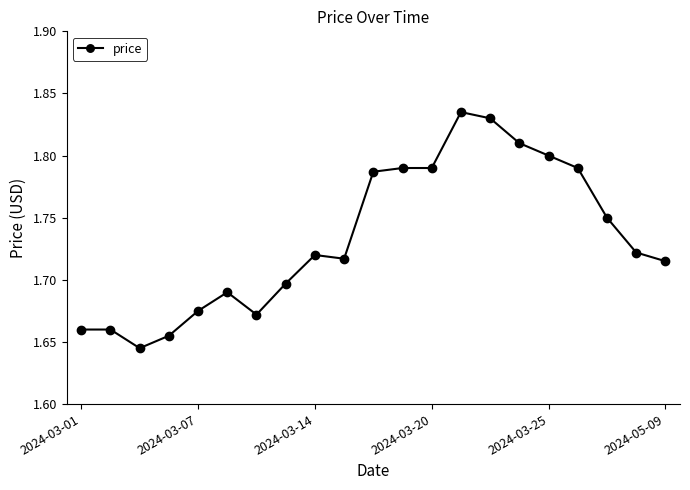

True or false: the data has more than 0 interior local peaks.

True